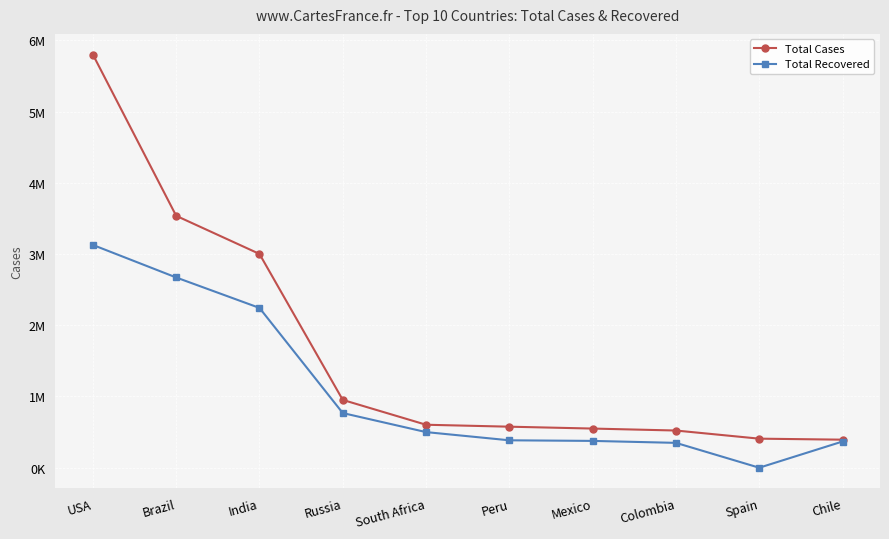

Is this an area chart (filled region under the line)?

No